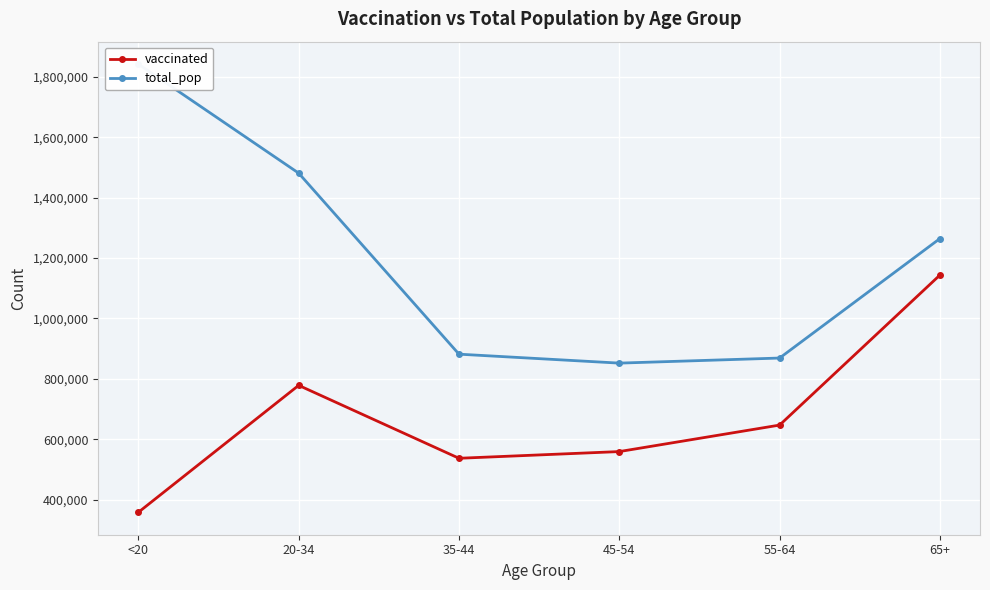

True or false: vaccinated and total_pop cross at least once.

False